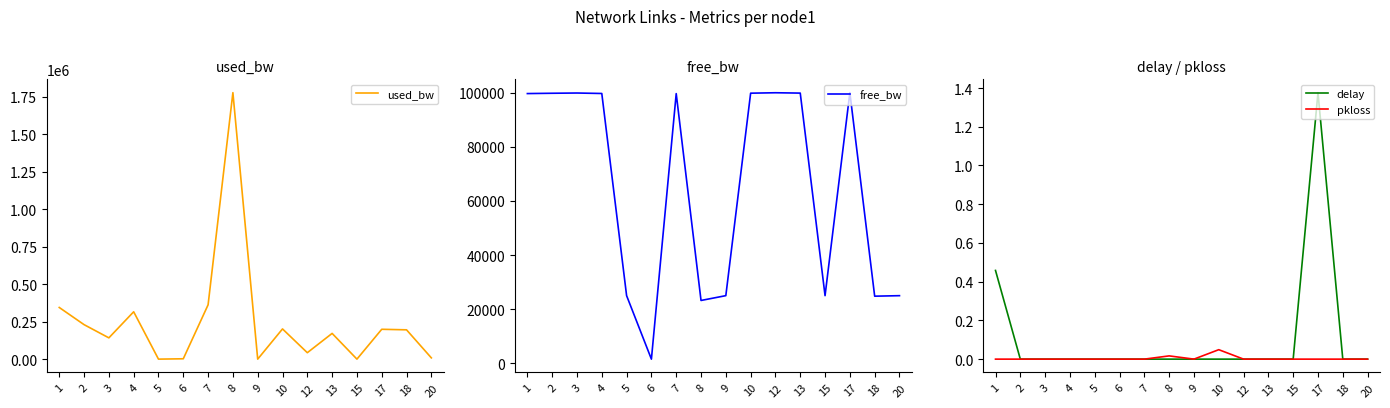

What is the value of the free_bw point at the 15th from the left?

24804.3